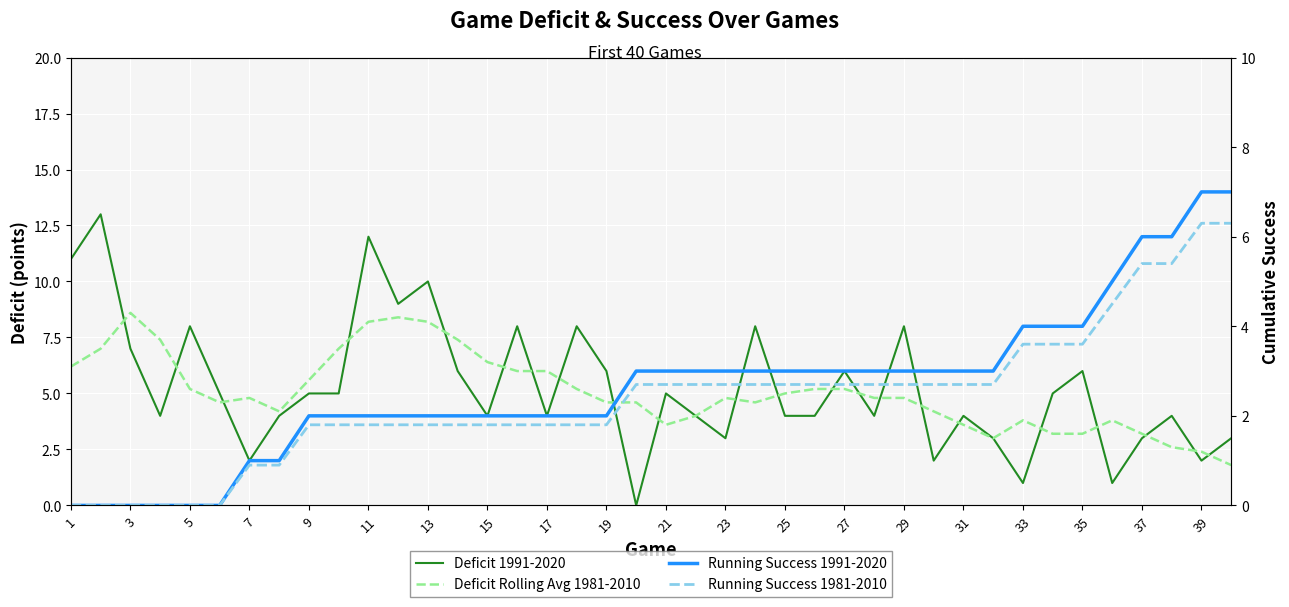

Which series ends up on top after the final intersection of Running Success 1981-2010 and Deficit 1991-2020?

Running Success 1981-2010